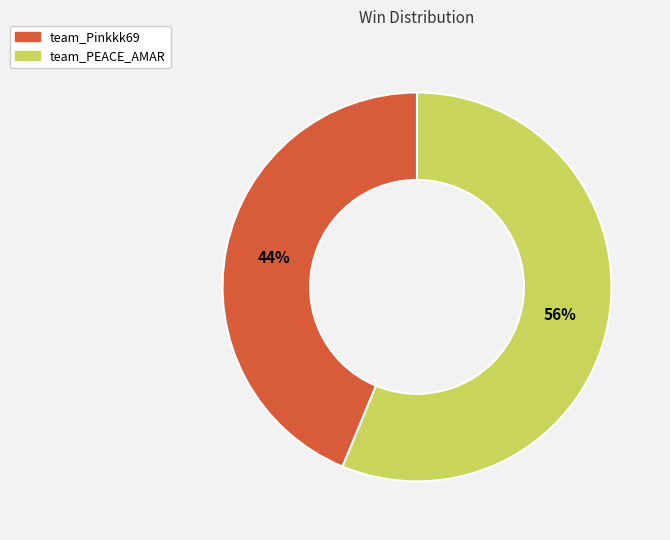

To the nearest percent, what portion does team_Pinkkk69 represent?

44%